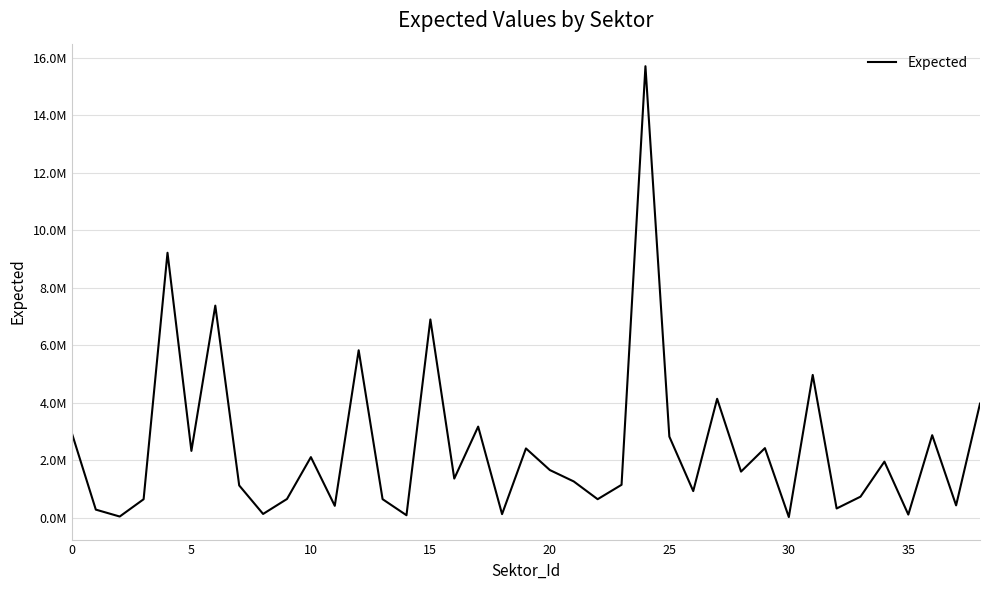

True or false: there are more than 2 points higher than both neighbors.

True